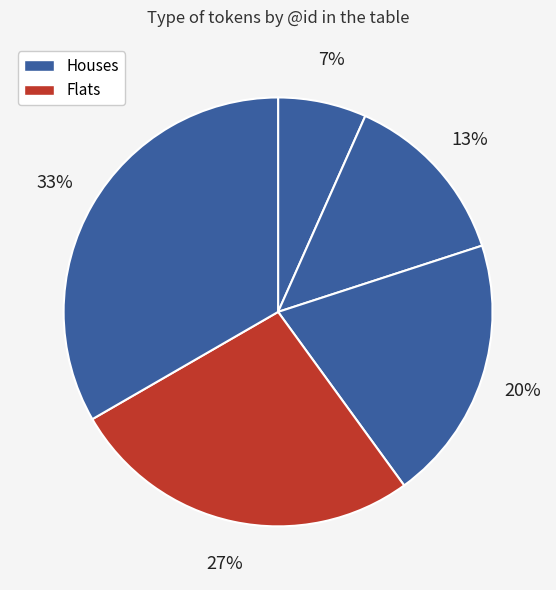

How many segments does this pie chart have?

5